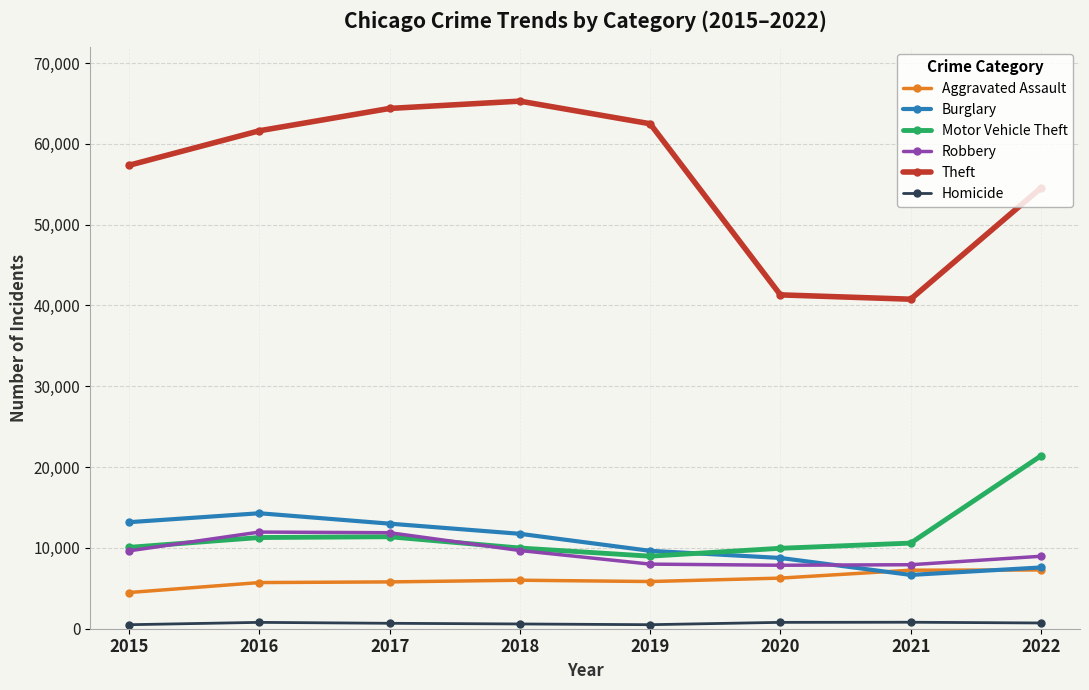

What is the approximate value of Robbery at 2019, to the nearest 100?

8000